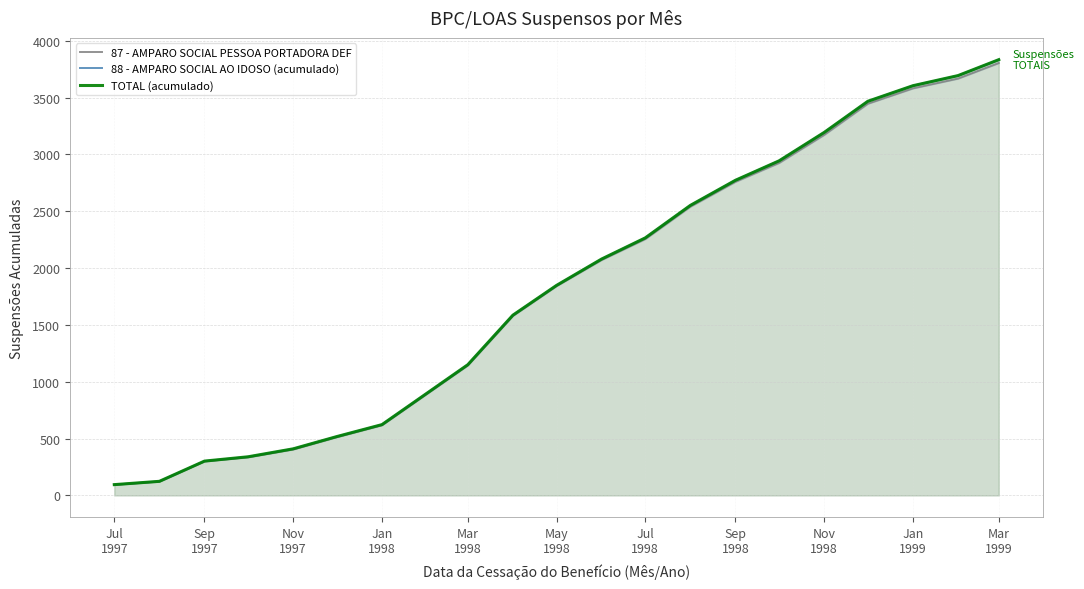

At how many categories does at least one series exceed 3156?

5